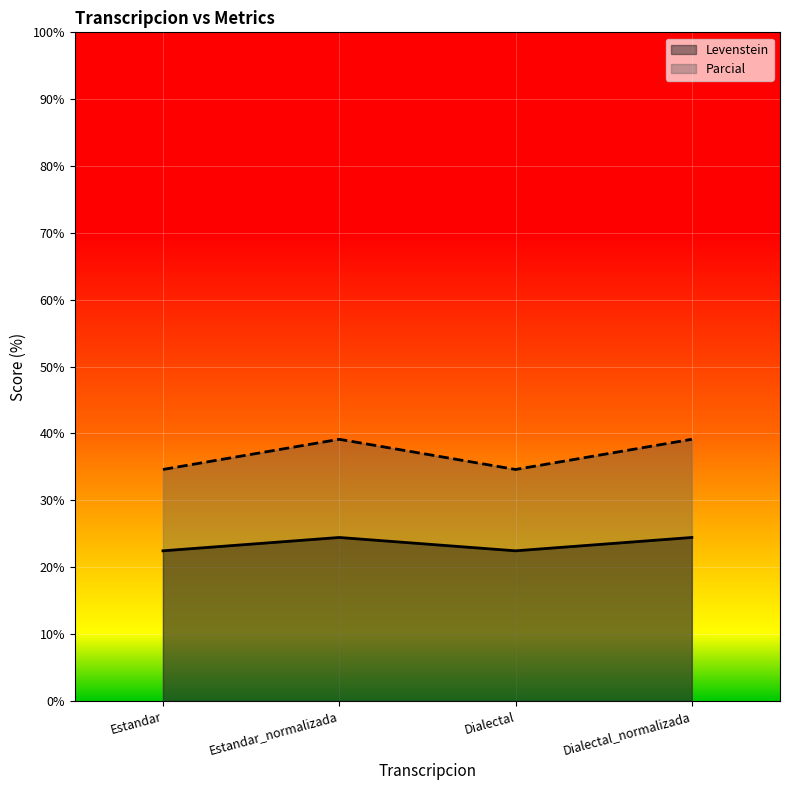

At which category is the sum across all series the highest?

Estandar_normalizada